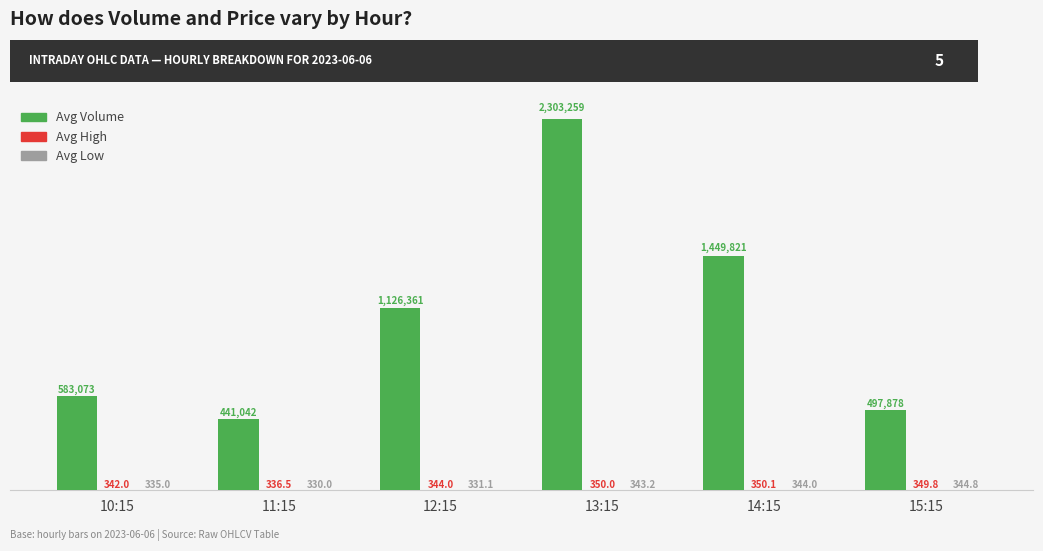

Count the number of data series in this chart.

3